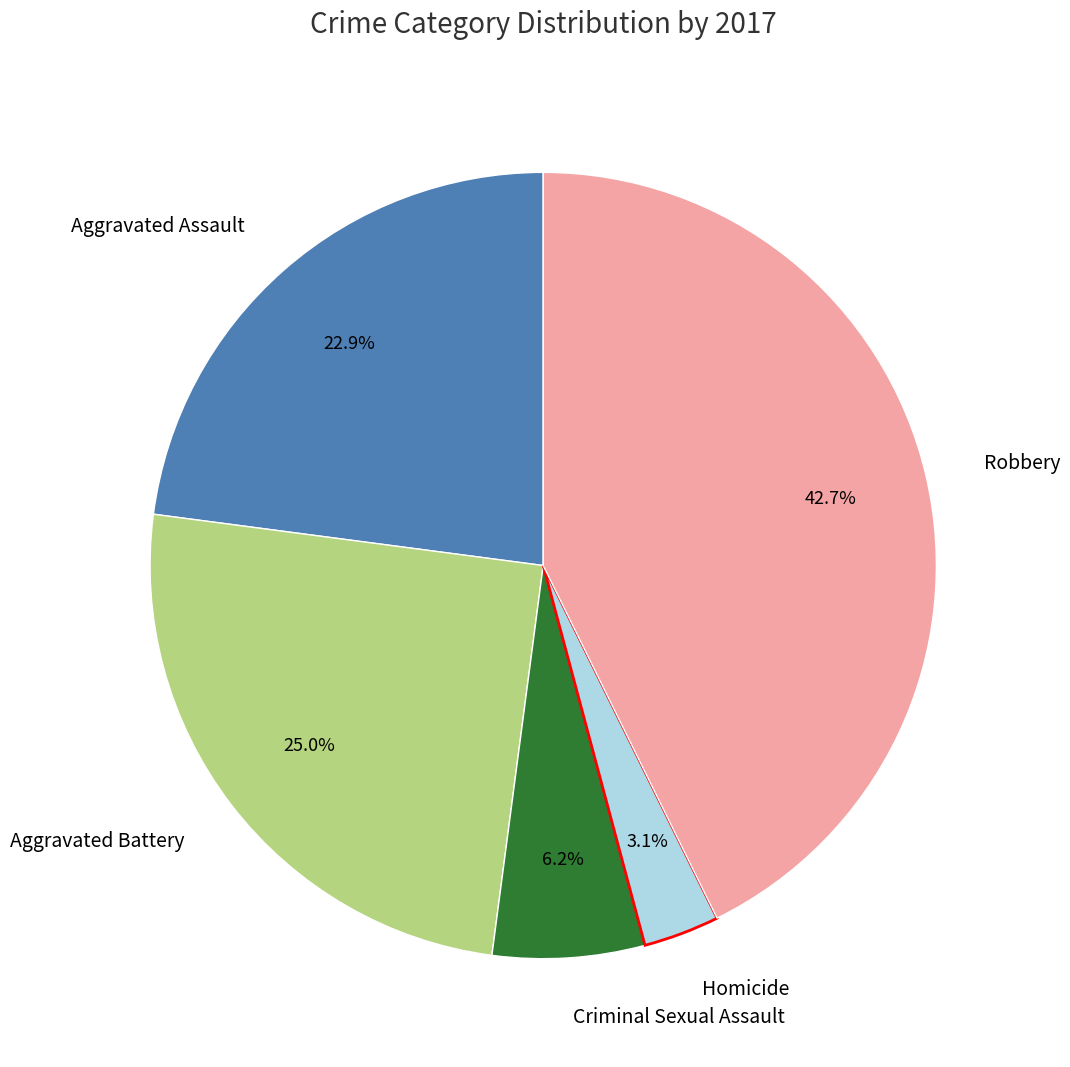

Rank the categories by value from lowest to highest.

Homicide, Criminal Sexual Assault, Aggravated Assault, Aggravated Battery, Robbery